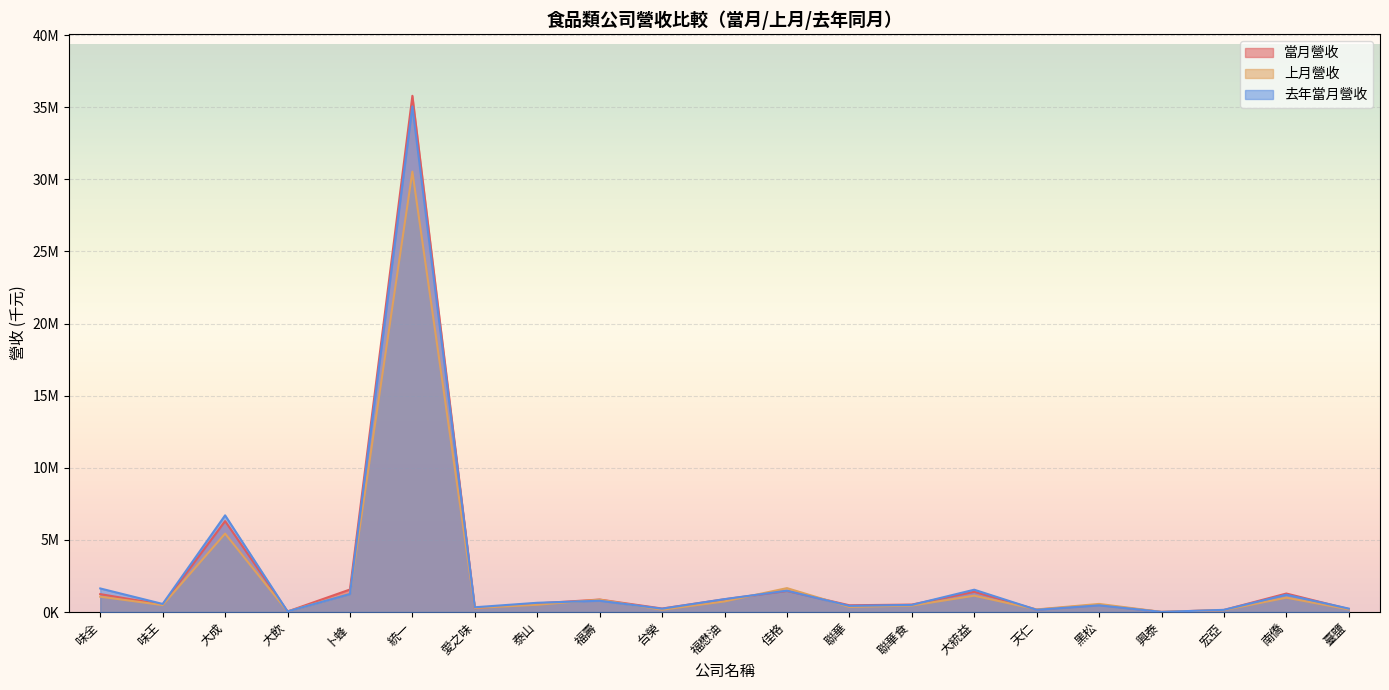

The value of 當月營收 at 卜蜂 is 1560252. True or false?

True